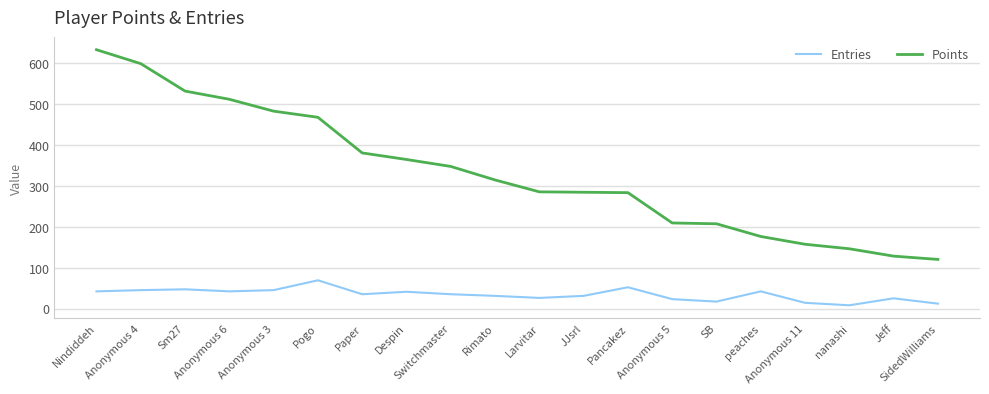

Which series has the widest spread of values?

Points